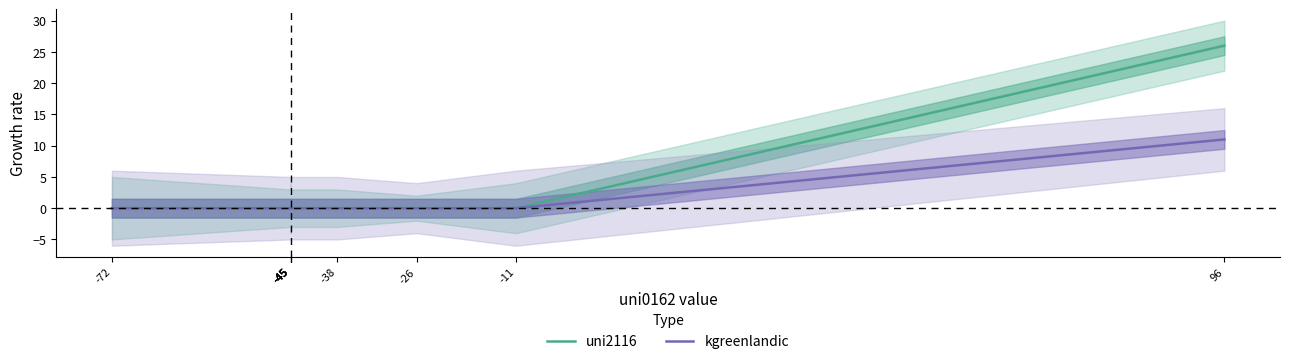

How many values in kgreenlandic are above zero?

1